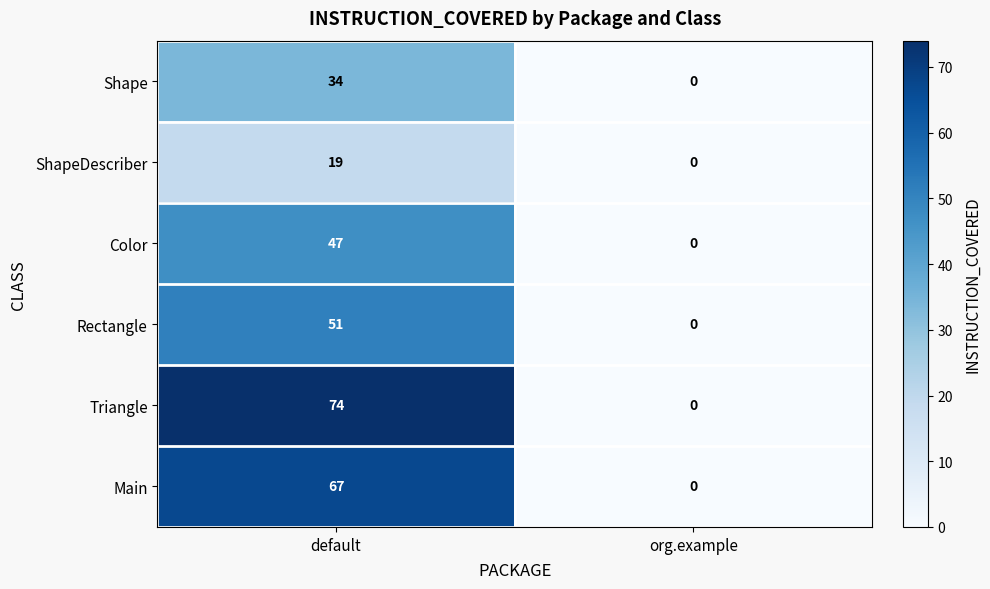

At which label is Color closest to 23?

org.example